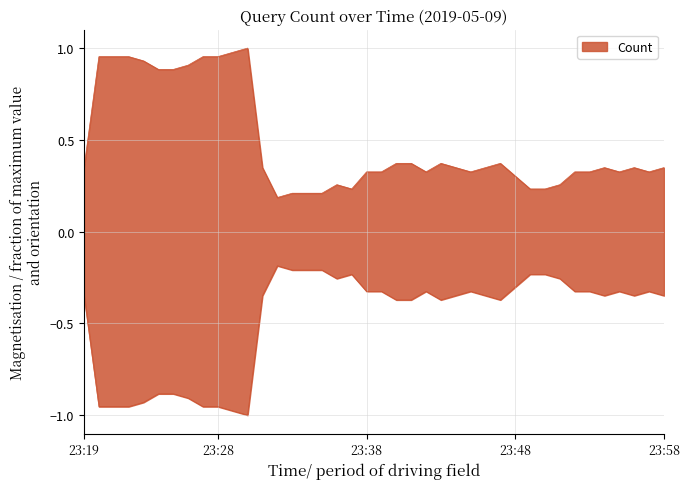

At which label is the value closest to 0?

23:32